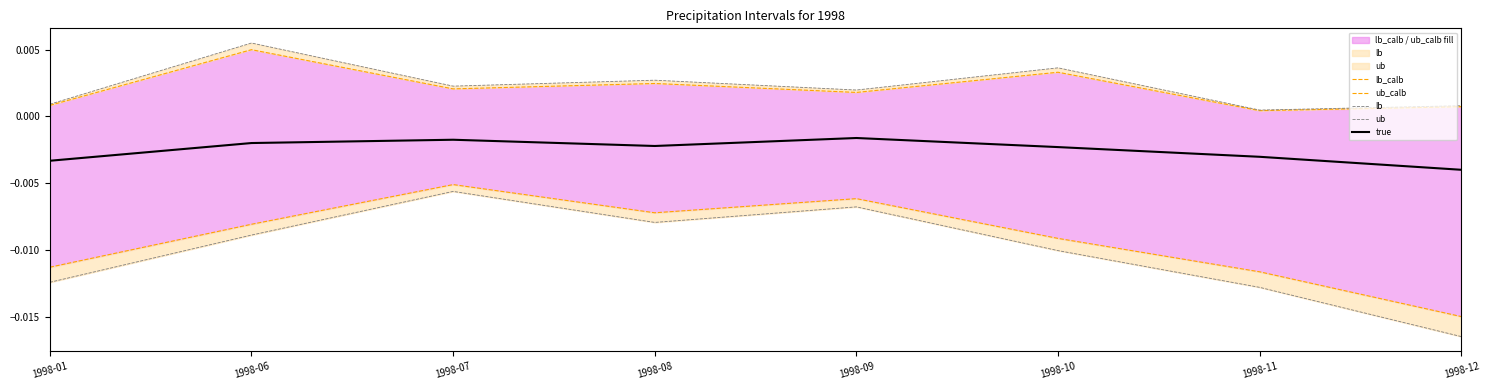

Rank the series by their maximum value, from highest to lowest.

ub, ub_calb, true, lb_calb, lb